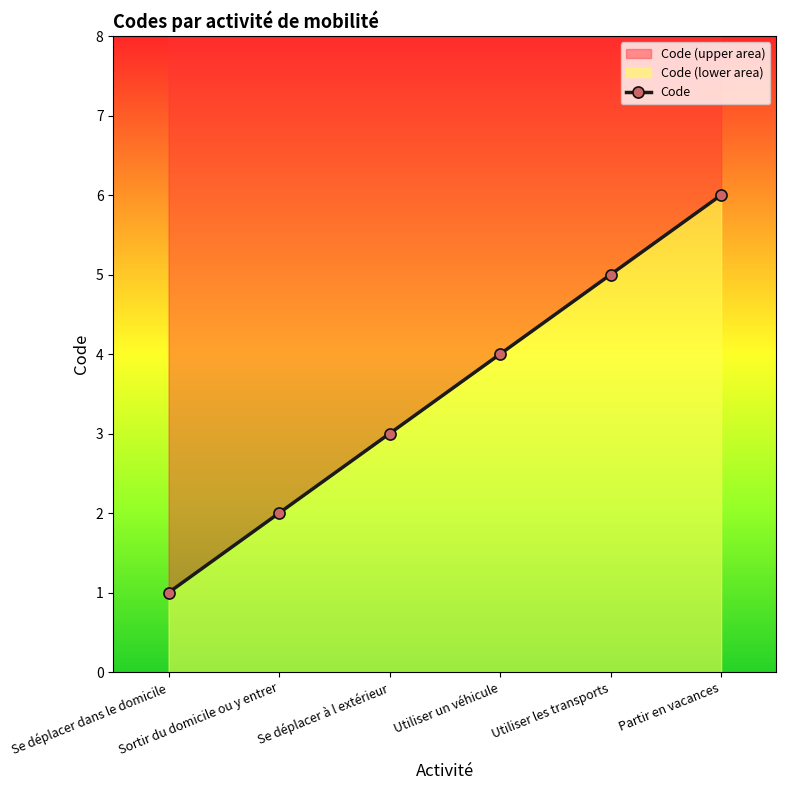

What is the label of the 1st point from the right?

Partir en vacances